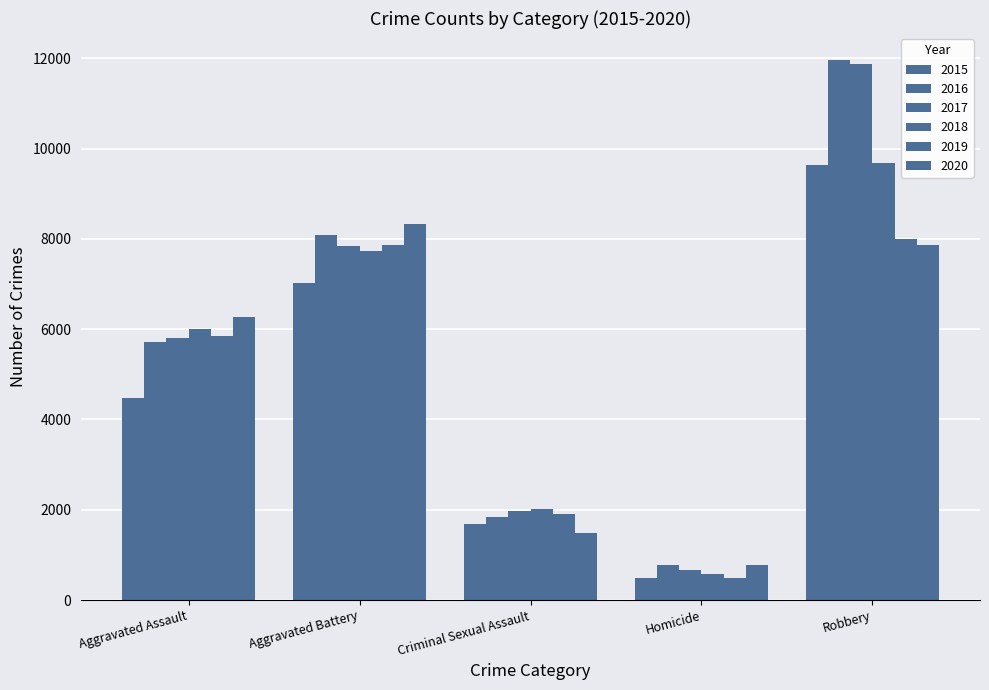

How many data points in 2020 are less than 6264?

2